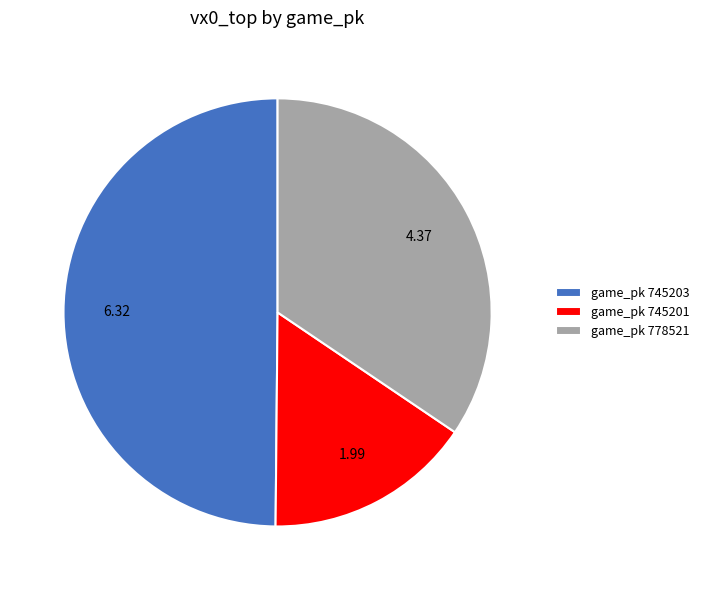

Approximately how many times larger is the value at game_pk 745201 compared to game_pk 745203?

0.3